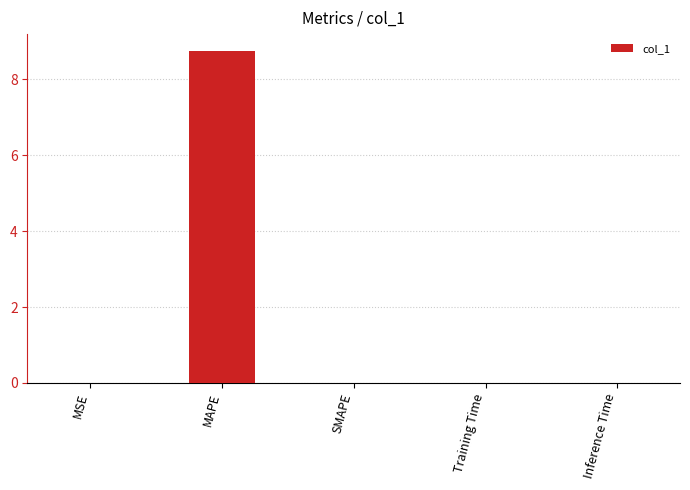

Read the value at MAPE.

8.8